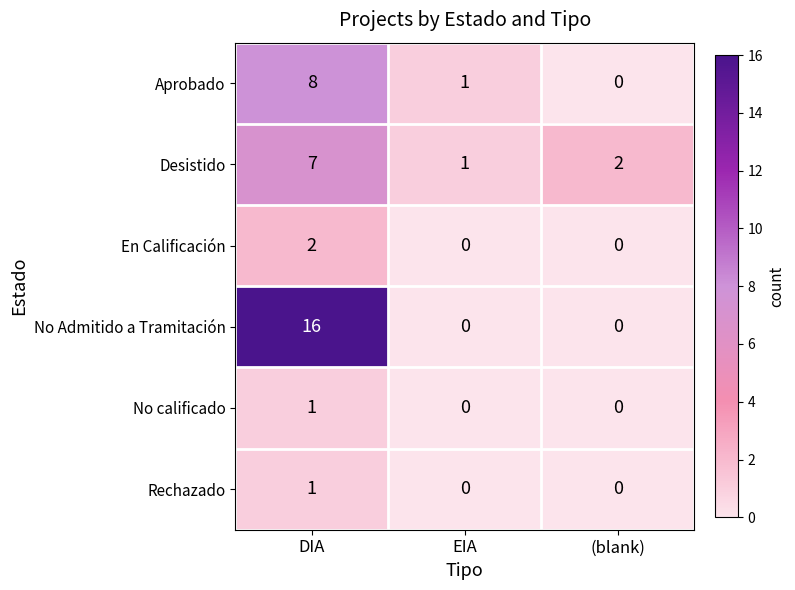

At which category is the sum across all series the highest?

DIA